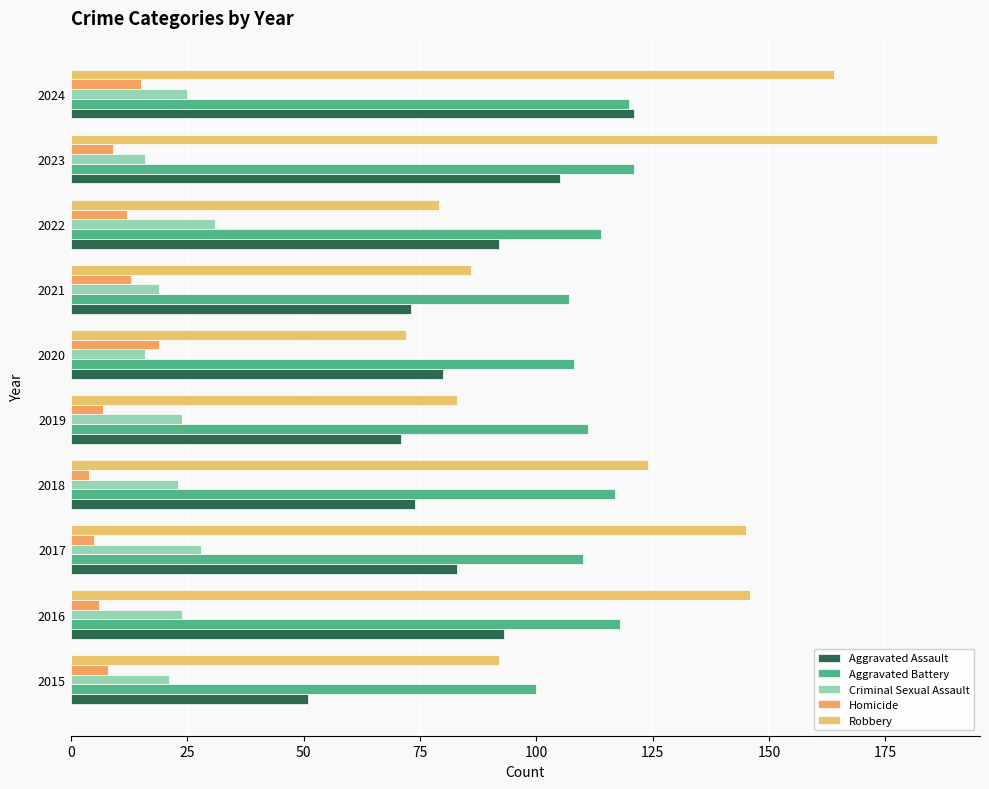

How many distinct data groups are displayed?

5